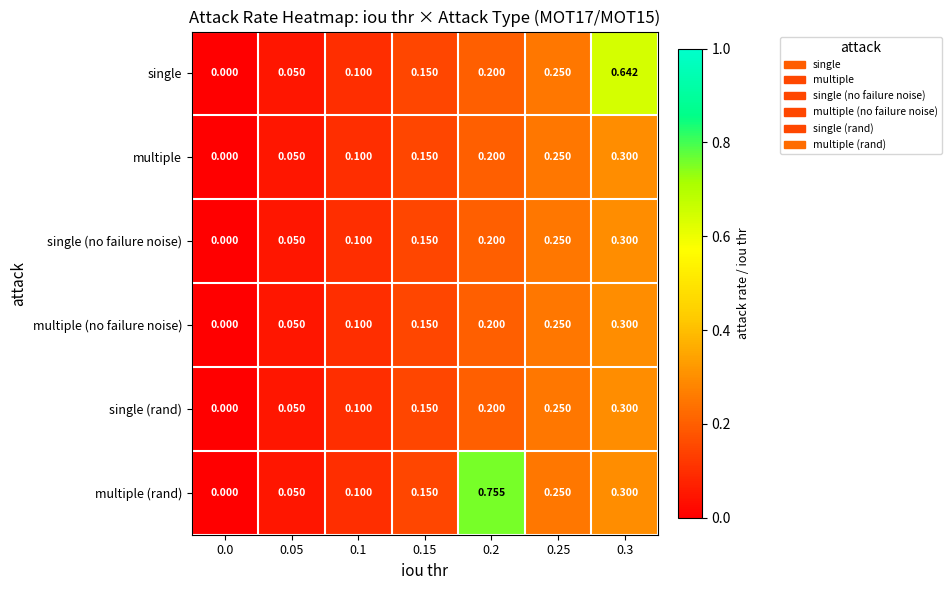

Which series has the largest range (max minus min)?

multiple (rand)